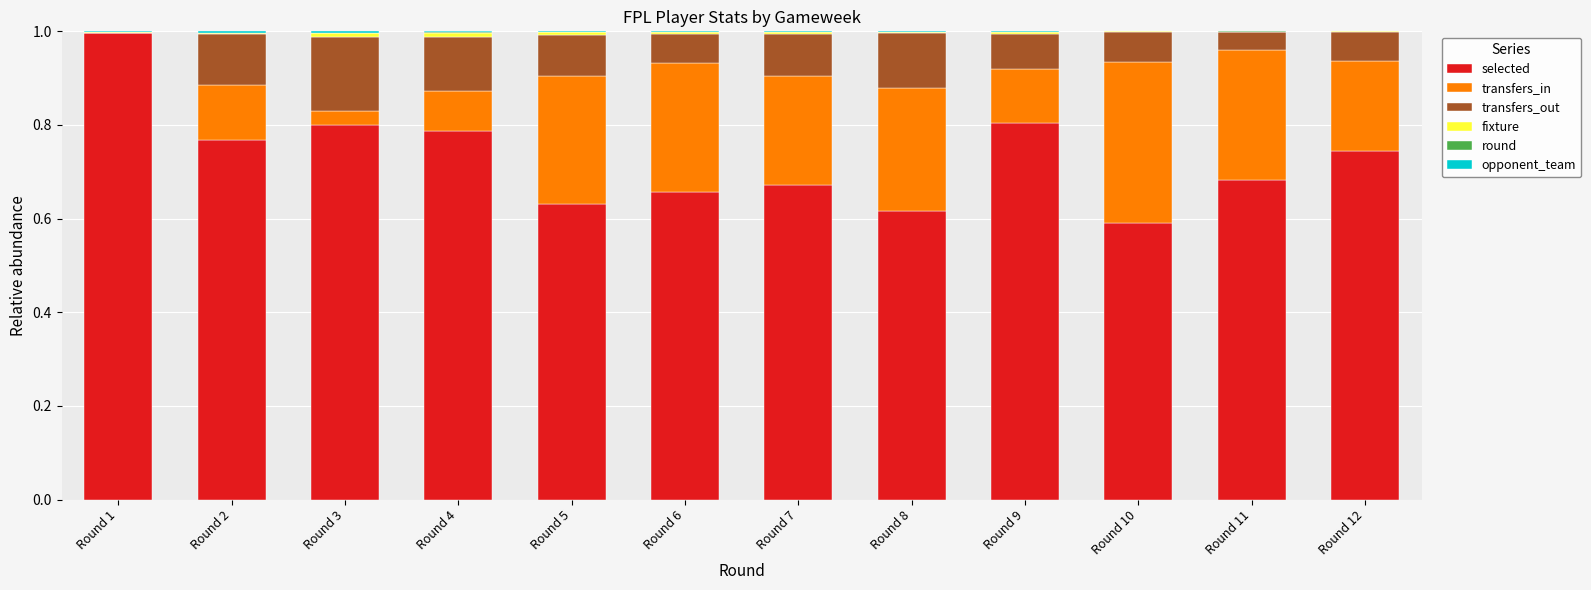

Is it true that selected equals 1.2 at Round 3?

False